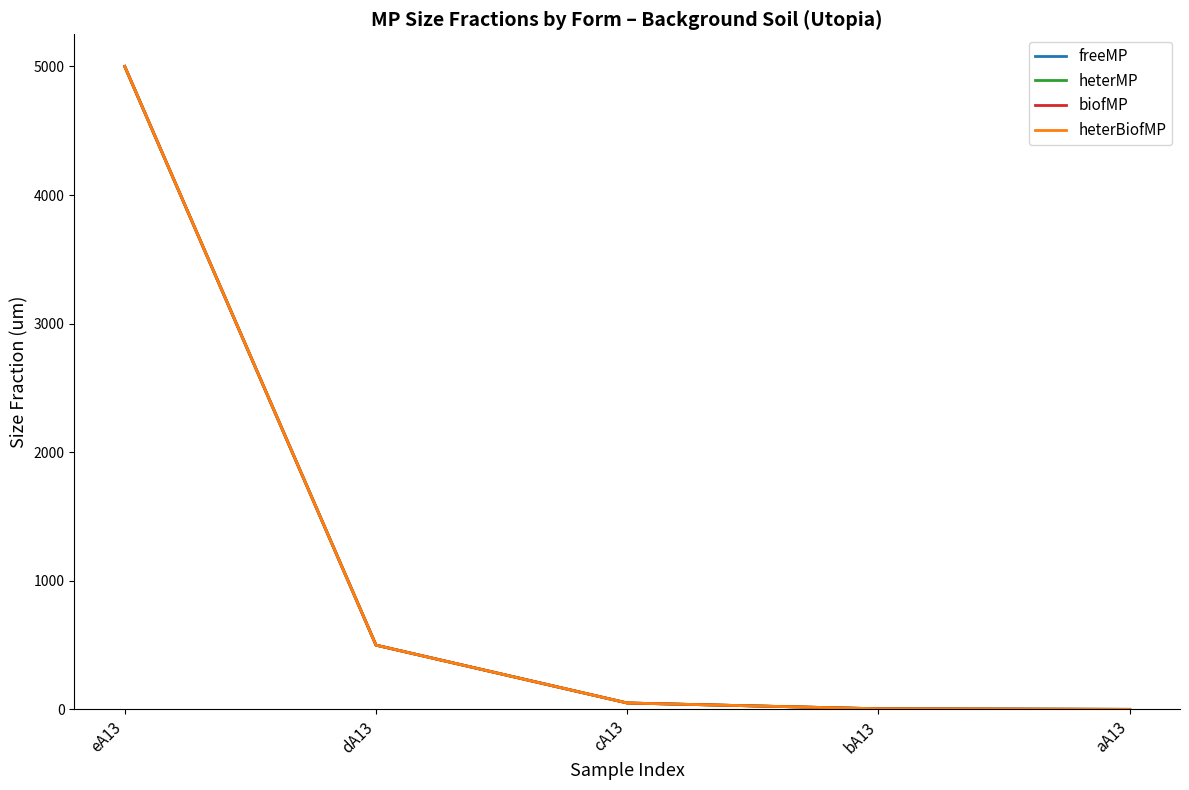

List the labels in order of heterMP value, smallest first.

aA13, bA13, cA13, dA13, eA13